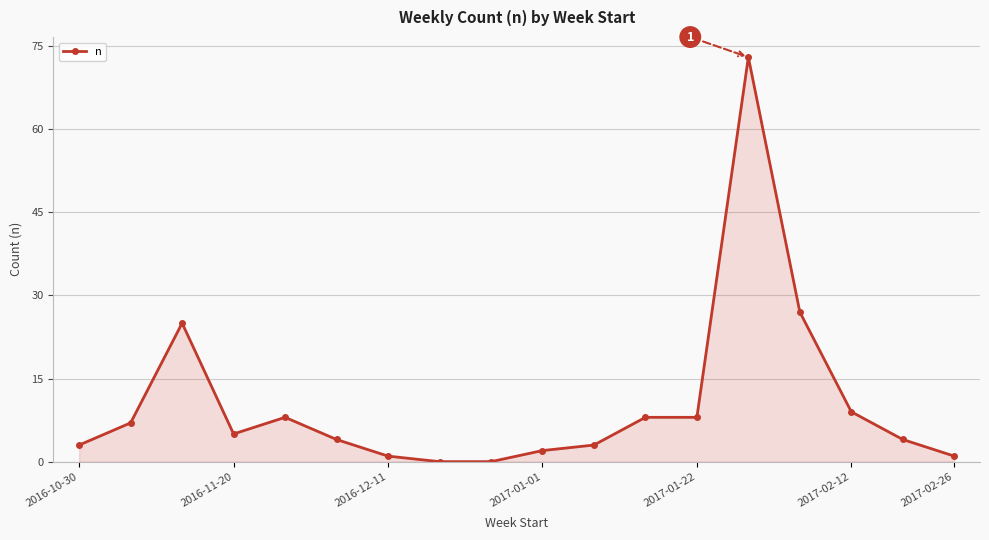

What is the maximum value shown in the chart?

73